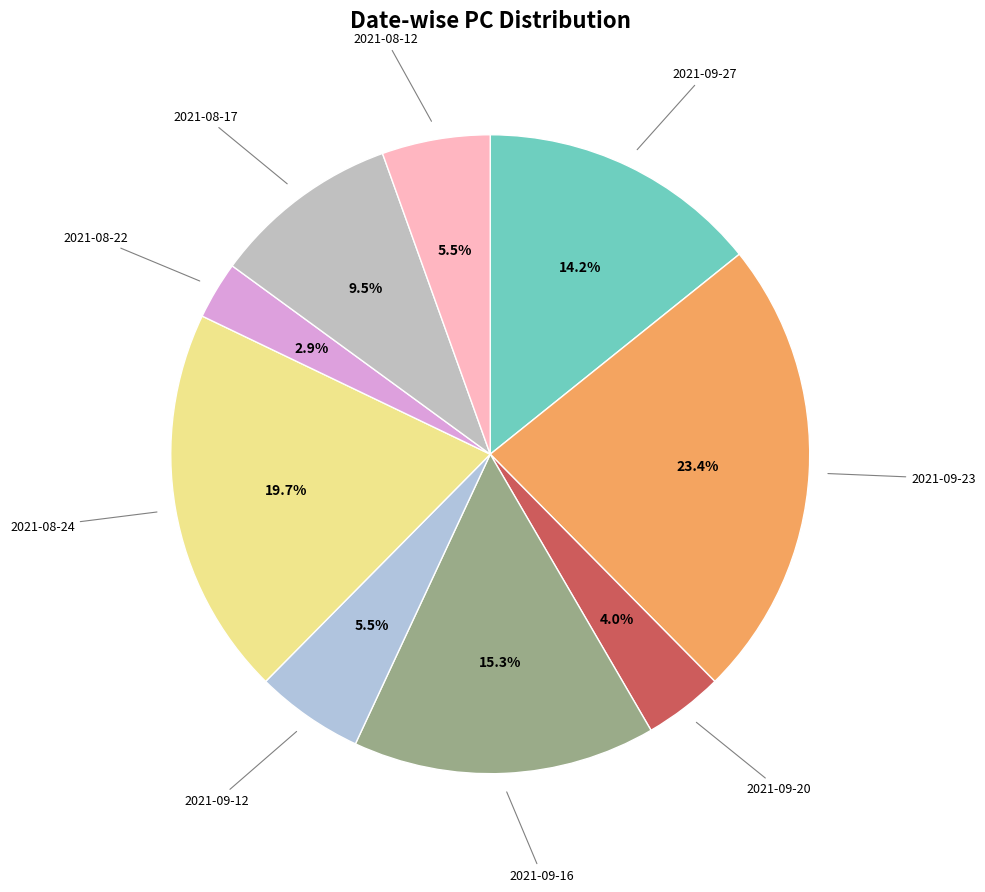

Is there any slice that represents more than half of the pie?

No